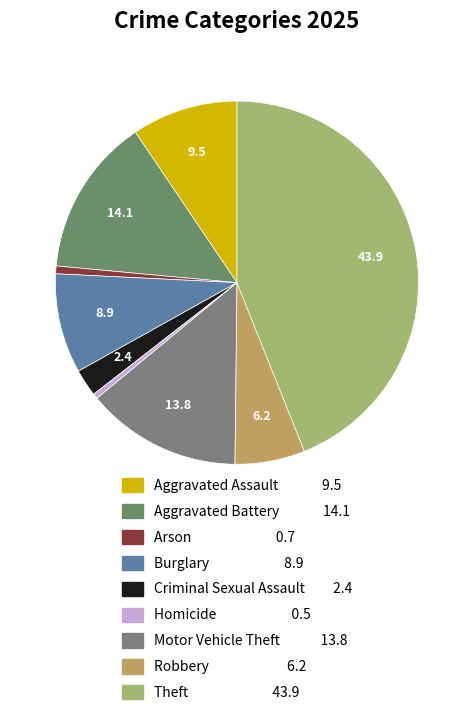

The Aggravated Assault slice represents 9% of the pie. True or false?

True